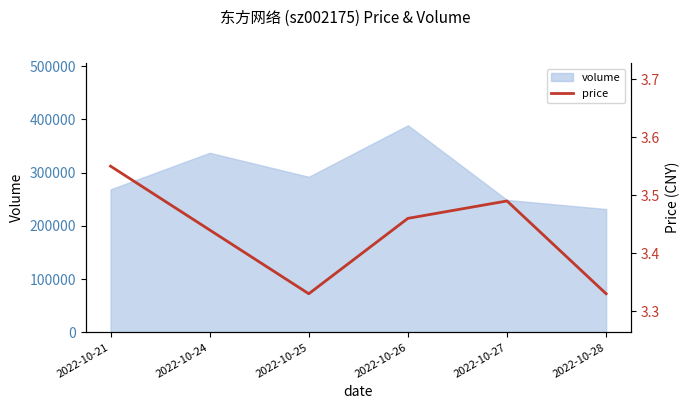

How many data points does each series have?

6